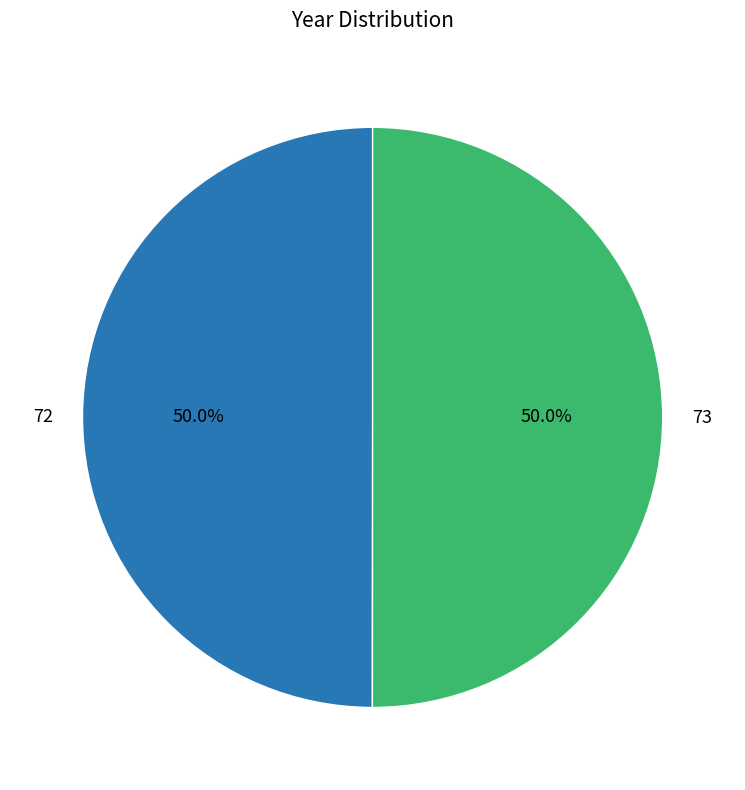

To the nearest percent, what portion does 72 represent?

50%